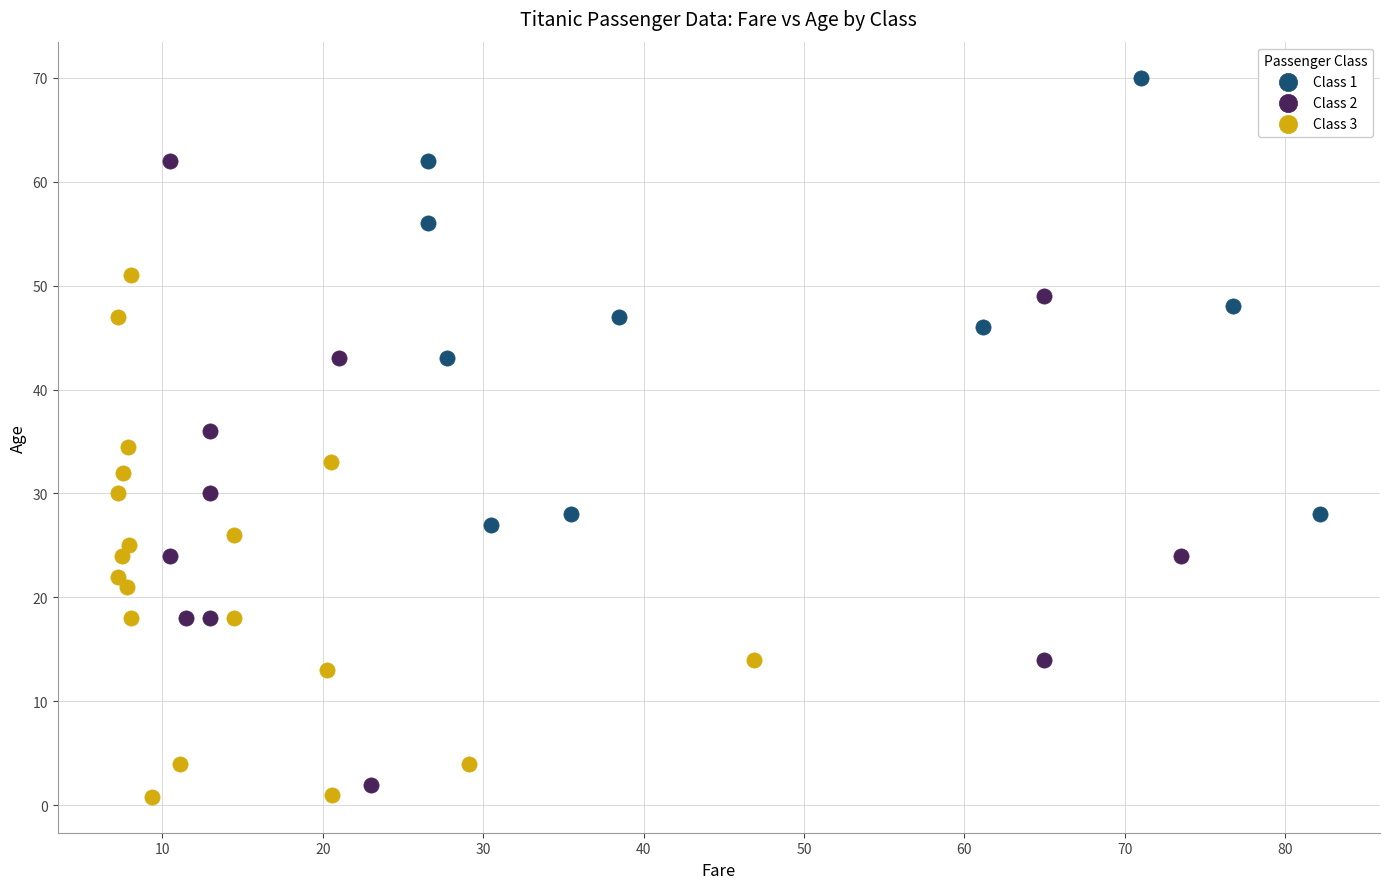

Which series reaches the maximum Y coordinate?

Class 1